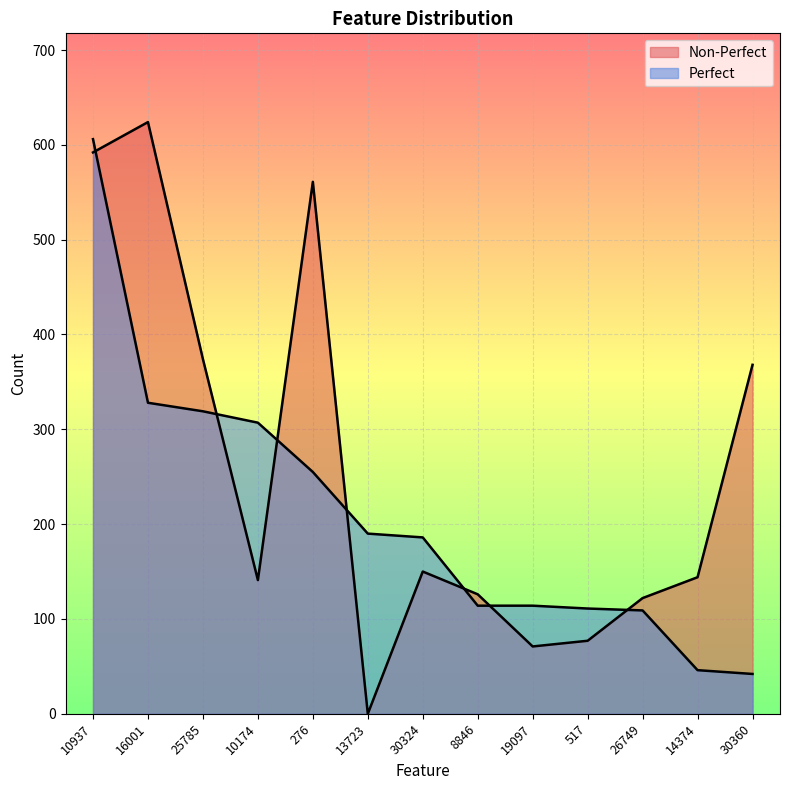

Does the chart display data point markers on the line(s)?

No